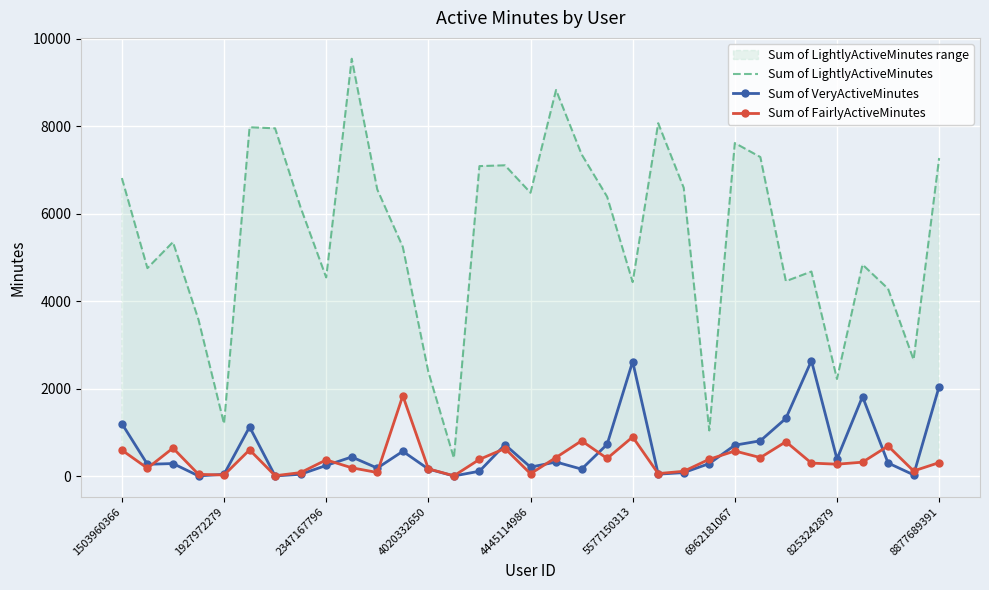

True or false: Sum of VeryActiveMinutes has a value of 707 at 6962181067.

True